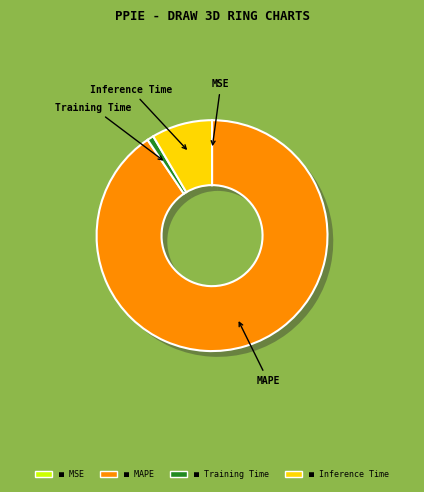

What portion of the pie excludes MSE?

100.0%